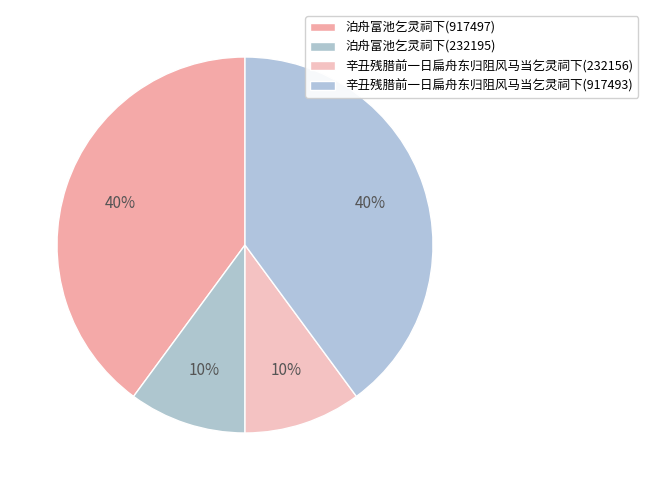

Is 泊舟富池乞灵祠下(917497) the majority of the pie?

No